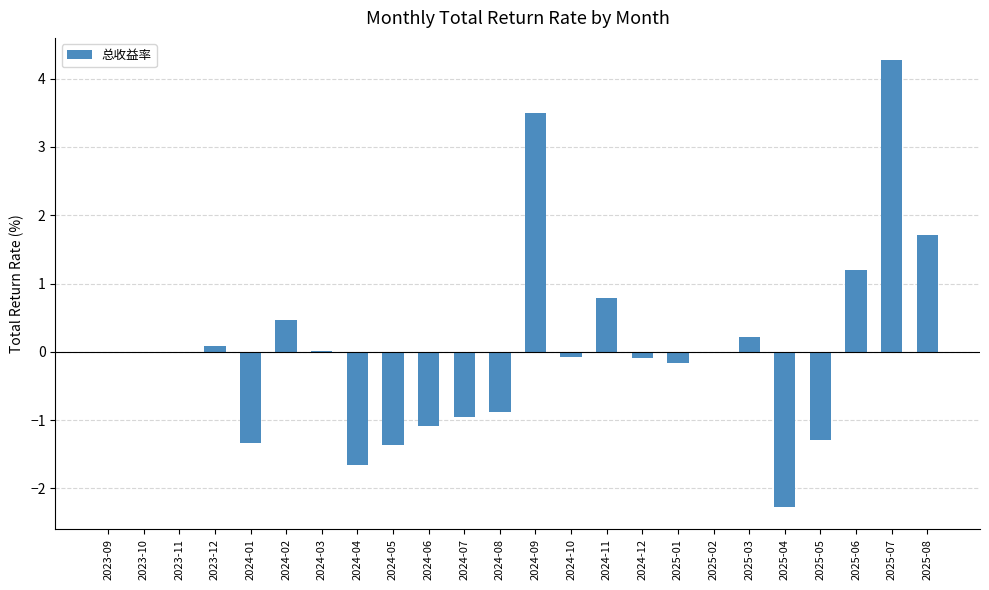

The chart shows a value of -1.1 at 2024-06. True or false?

True